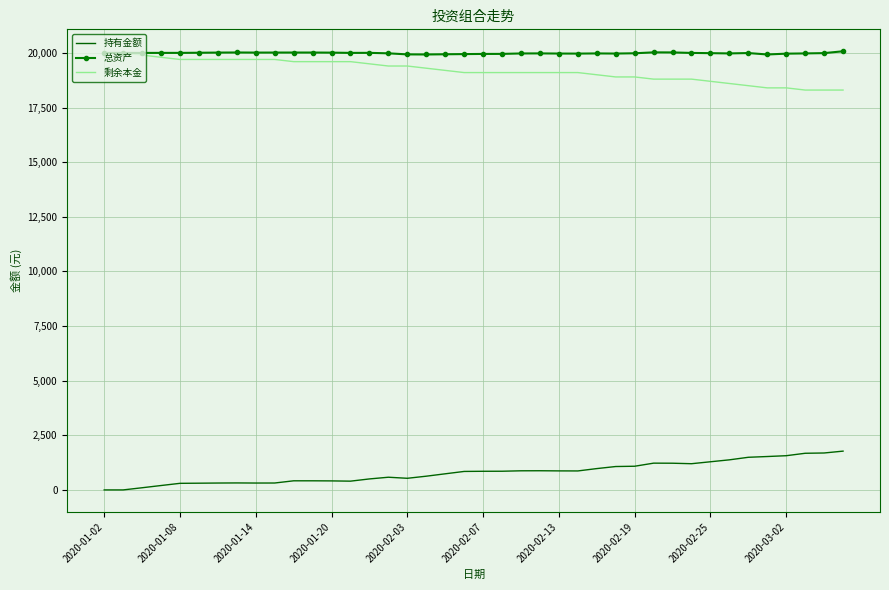

True or false: 总资产 and 持有金额 cross at least once.

False